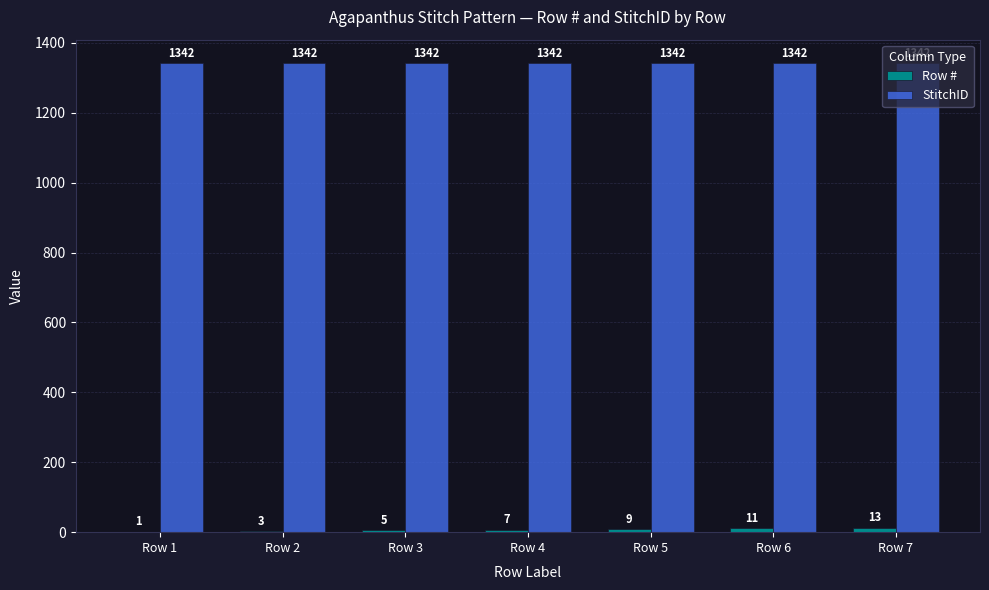

Which series has the largest total across all categories?

StitchID